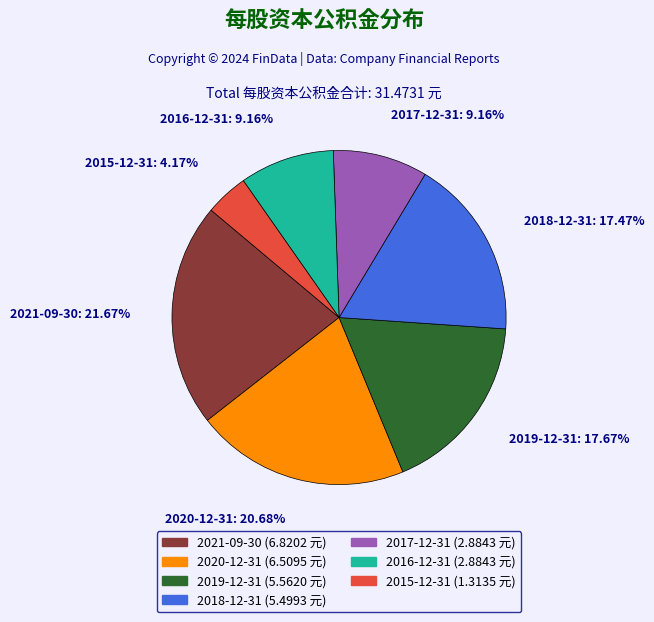

Is there a majority slice in this chart?

No